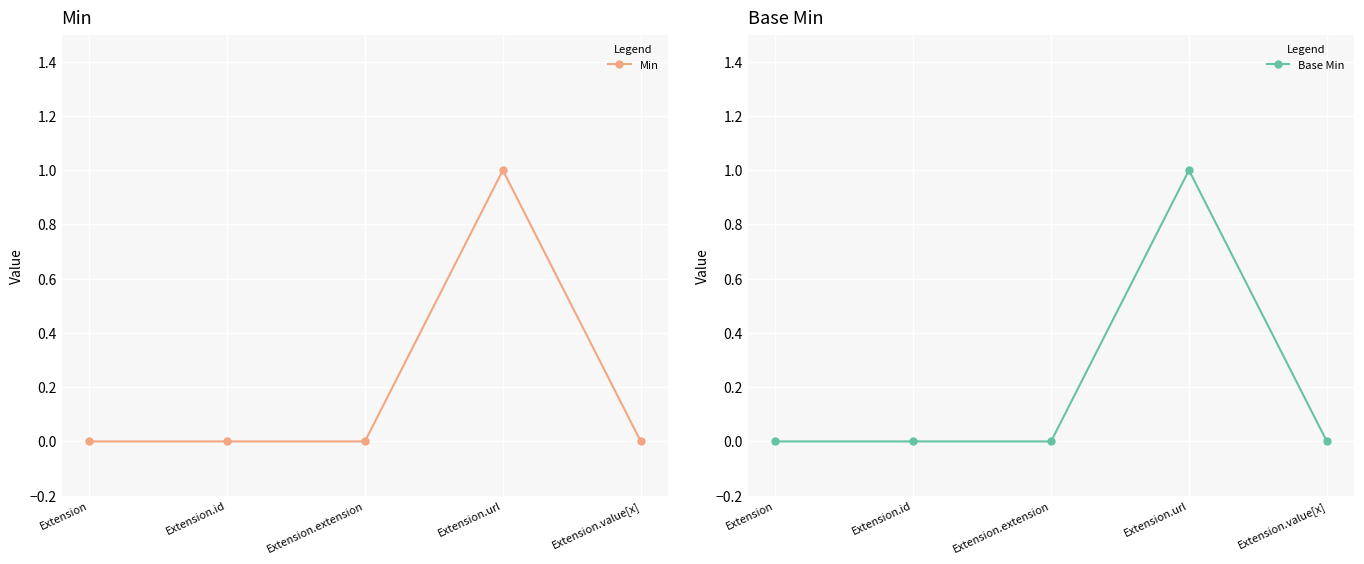

How many series are shown in this chart?

2